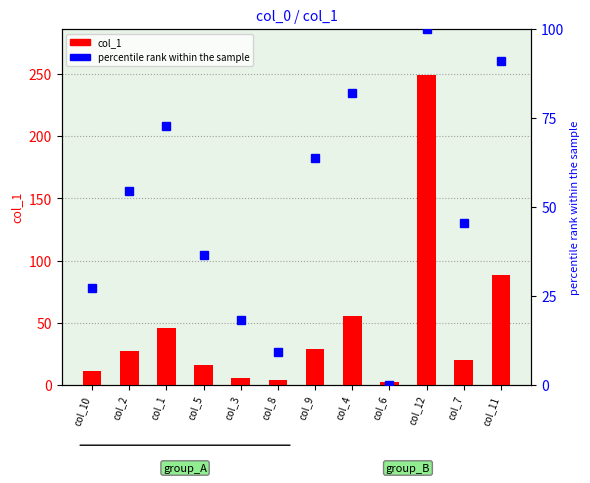

Where does the percentile rank within the sample series first go above 54?

col_2